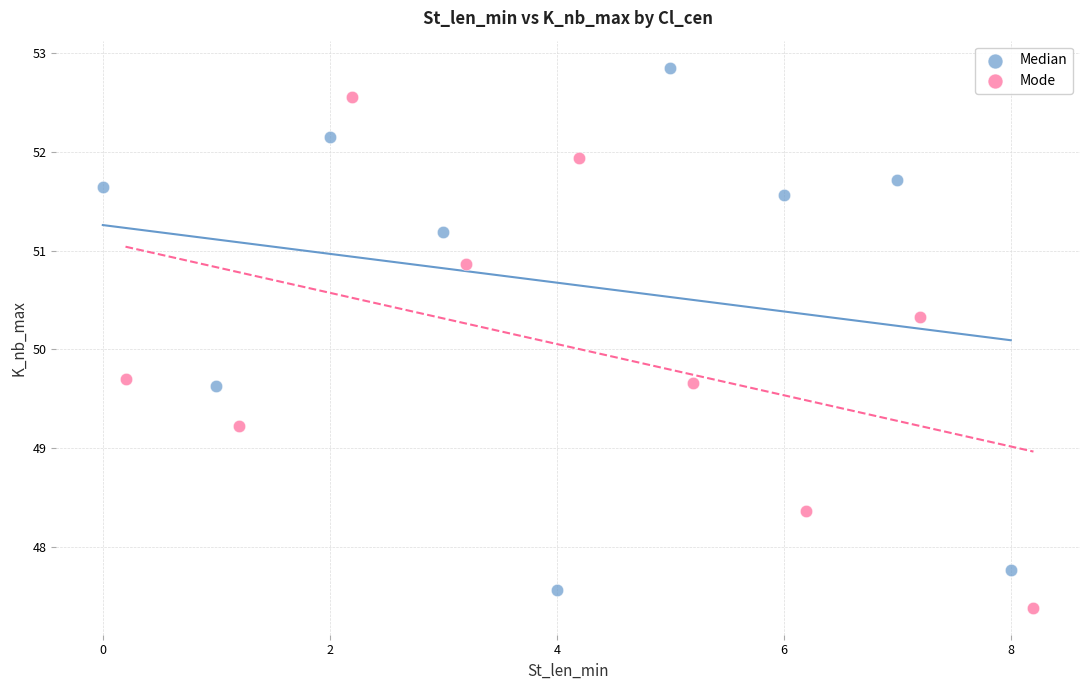

Which series contains the highest Y value?

Median